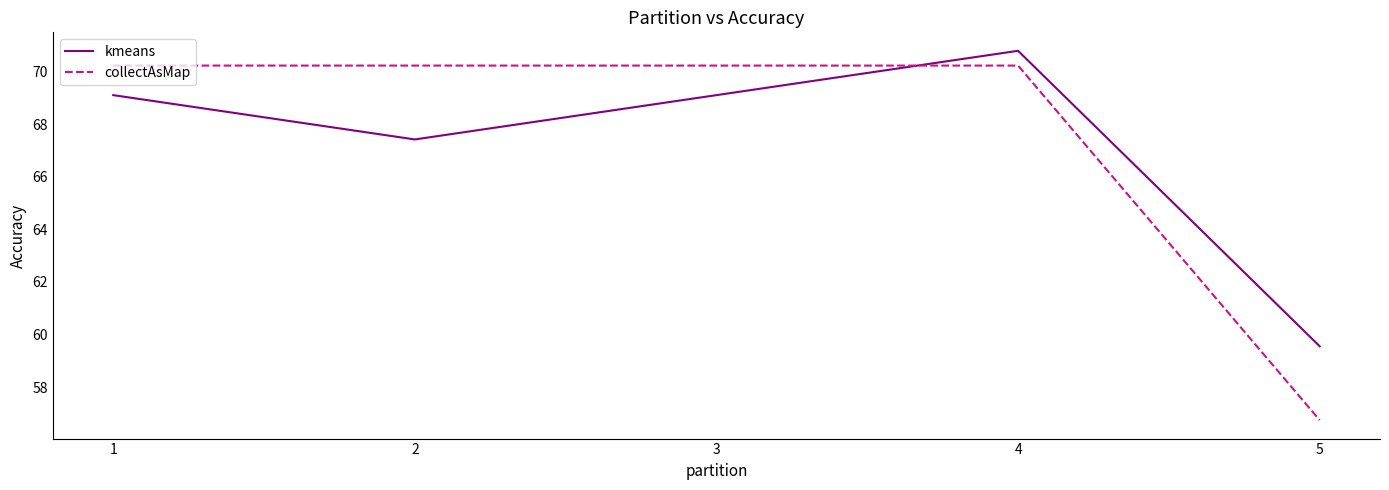

What is the minimum value for collectAsMap?

56.7